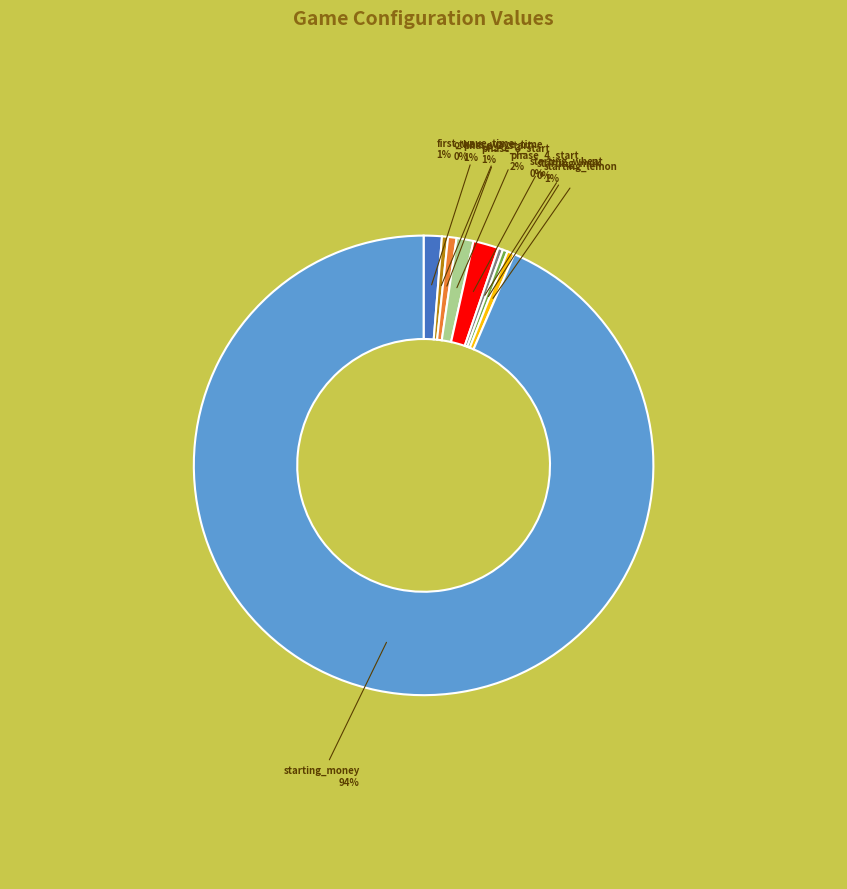

To the nearest percent, what is the average slice percentage?

11%